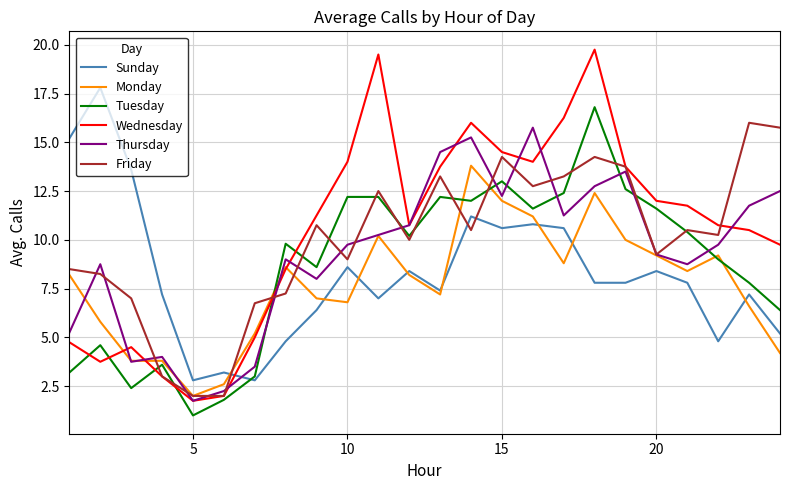

How many distinct data groups are displayed?

6